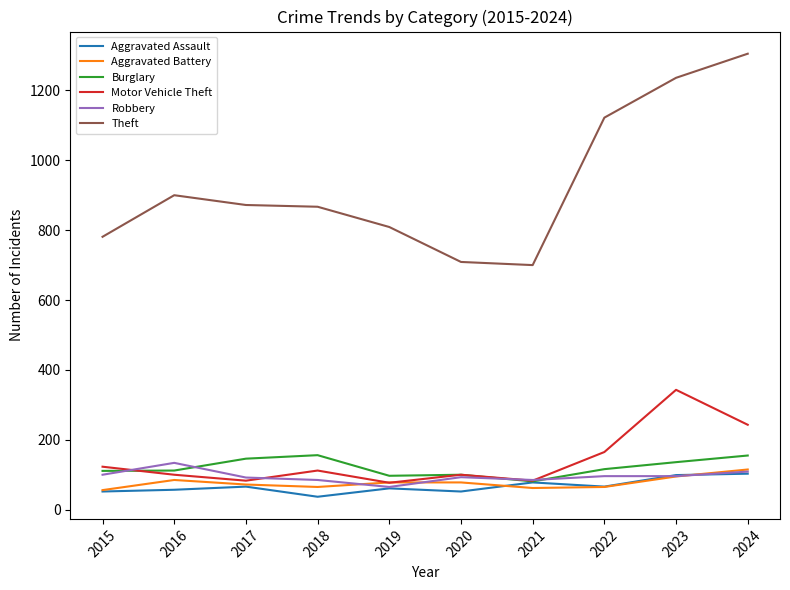

Which series has the largest total across all categories?

Theft